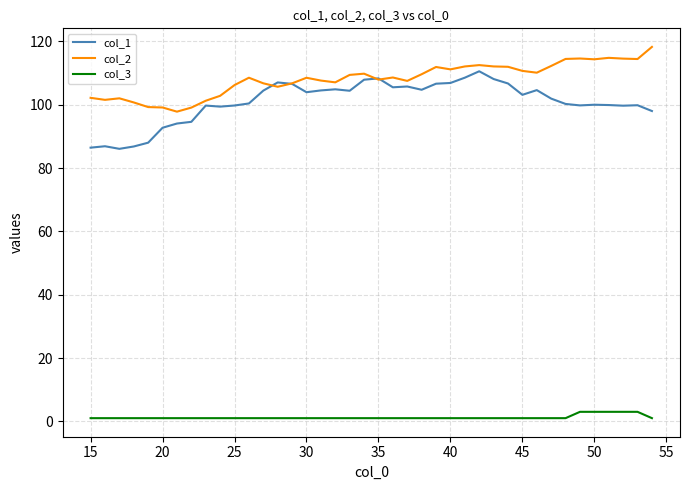

Which series has the largest total across all categories?

col_2